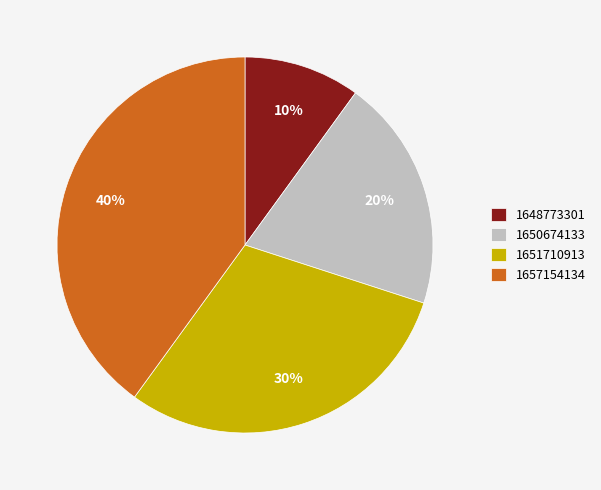

To the nearest percent, what is the combined percentage of 1650674133 and 1651710913?

50%